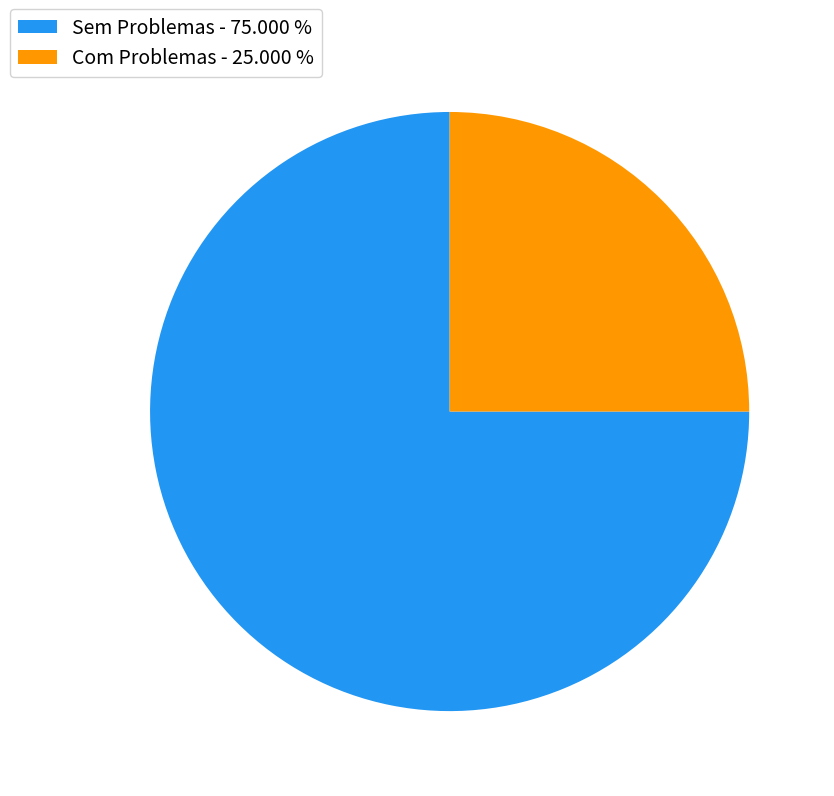

Do Com Problemas and Sem Problemas together represent more than half of the pie?

Yes